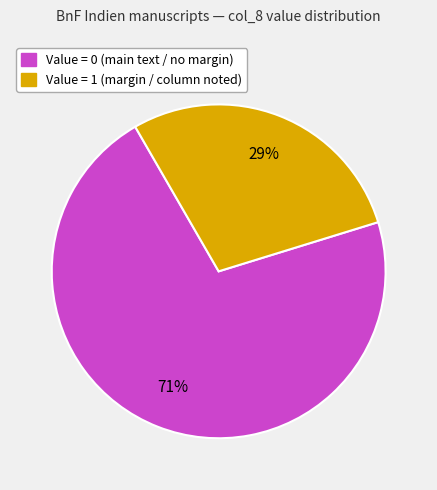

To the nearest percent, what is the average slice percentage?

50%